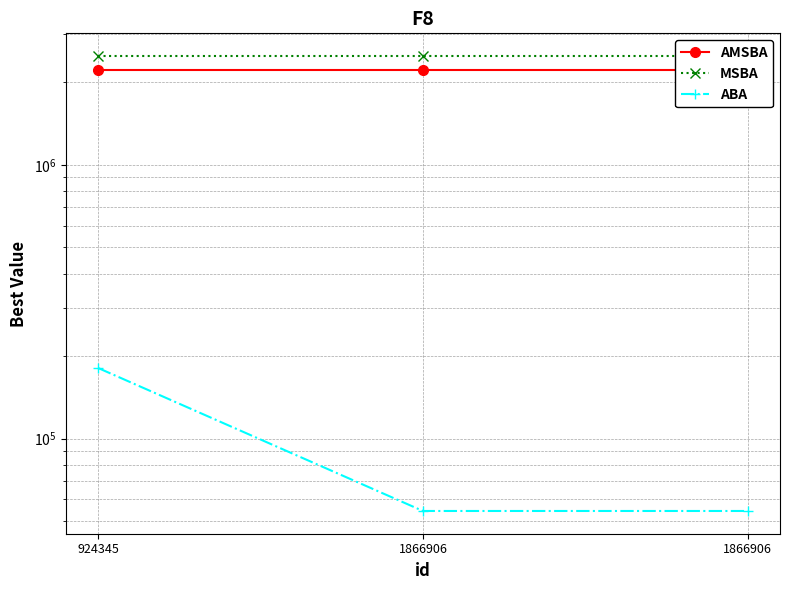

What is the maximum value for MSBA?

2495466